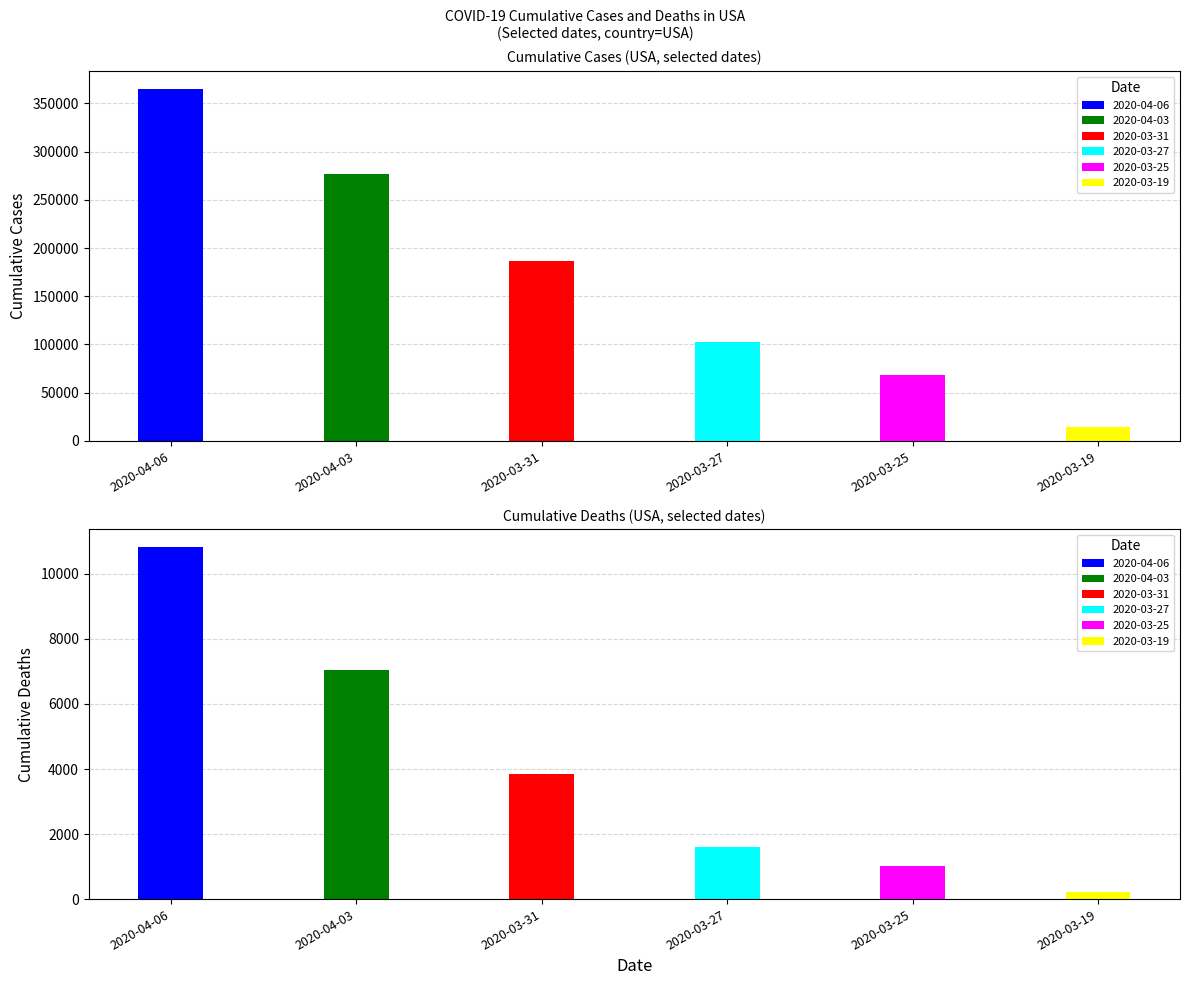

What is the approximate value of deaths at 2020-03-31?

3849